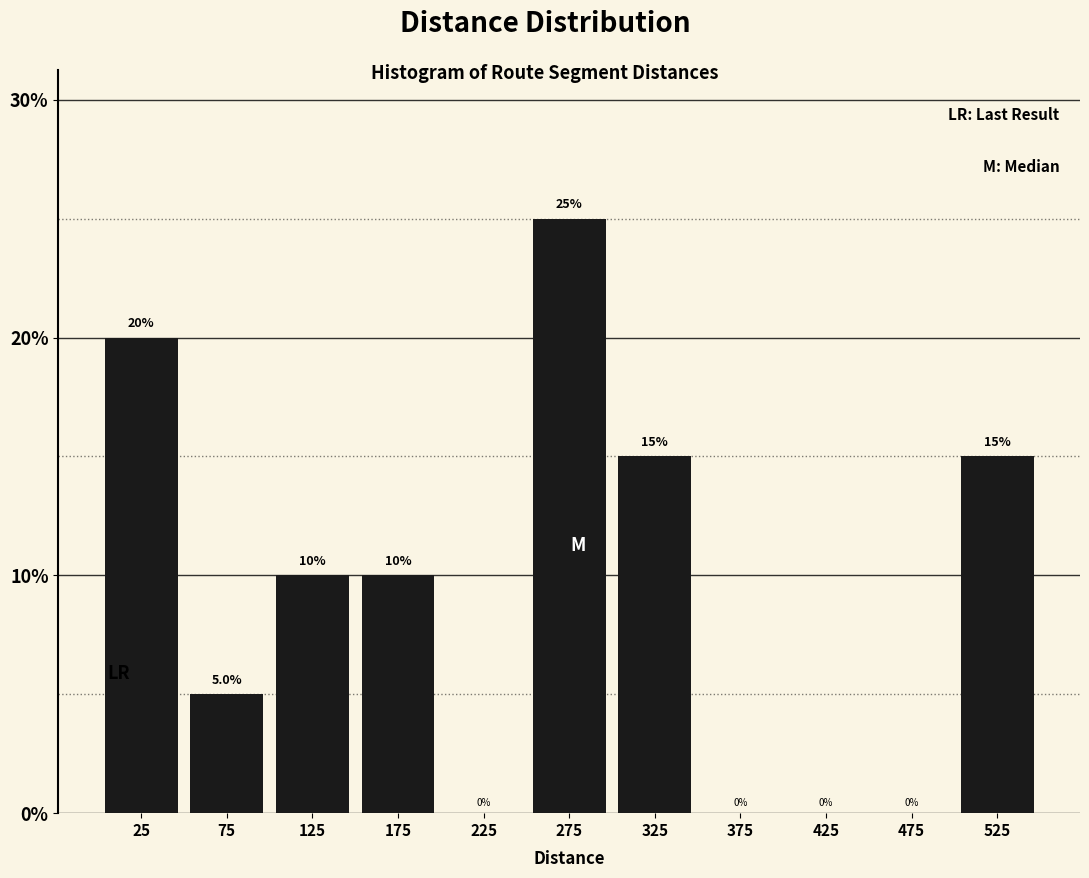

Which range on the x-axis has the tallest bar?

250 to 300